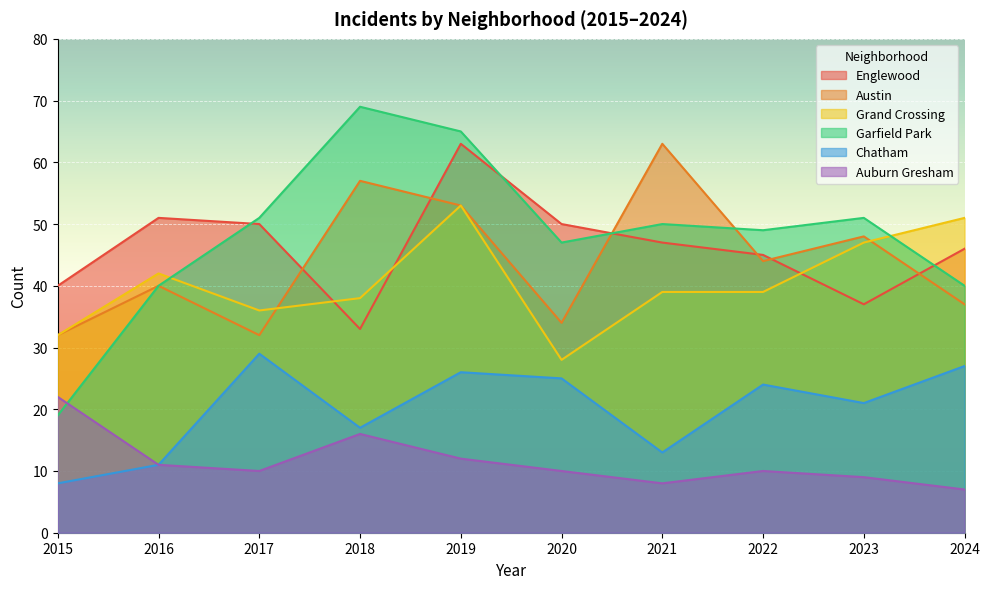

What value does the Englewood series have at 2018, to the nearest 5?

35